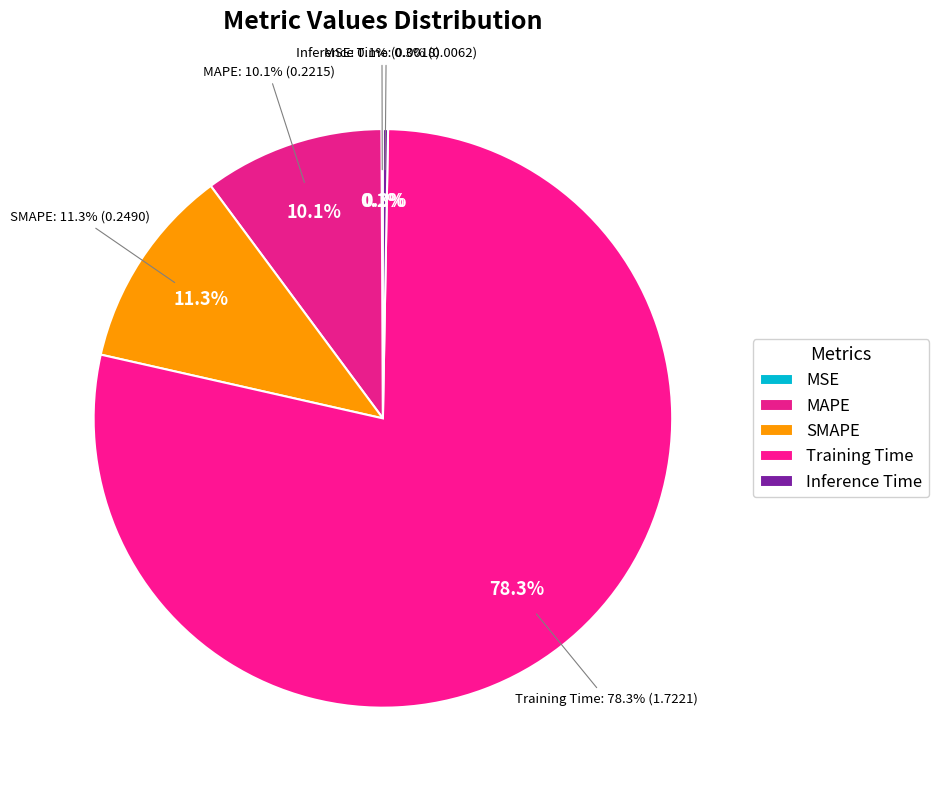

What is the largest slice in the pie chart?

Training Time